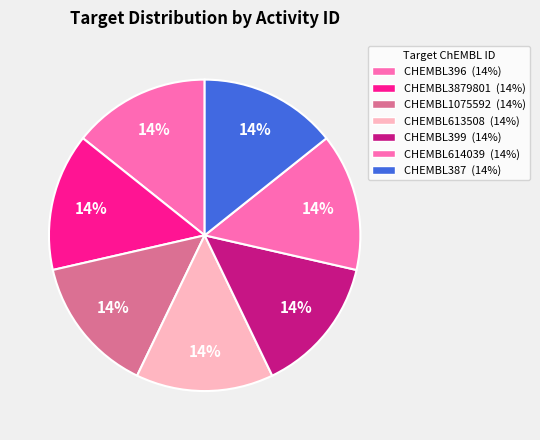

Is there any slice that represents more than half of the pie?

No